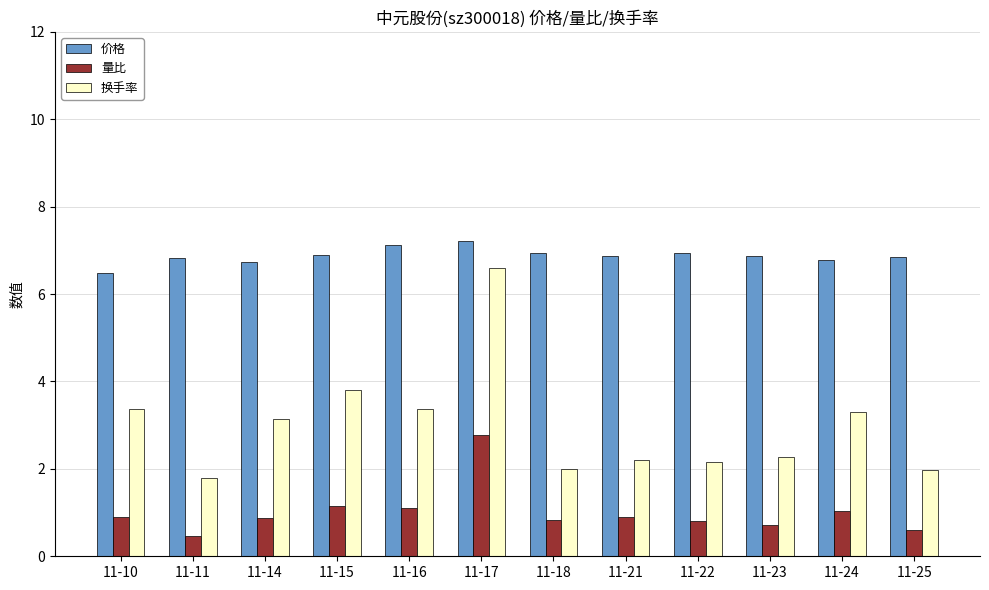

Is the value of 价格 at 11-15 greater than the value of 量比 at 11-17?

Yes